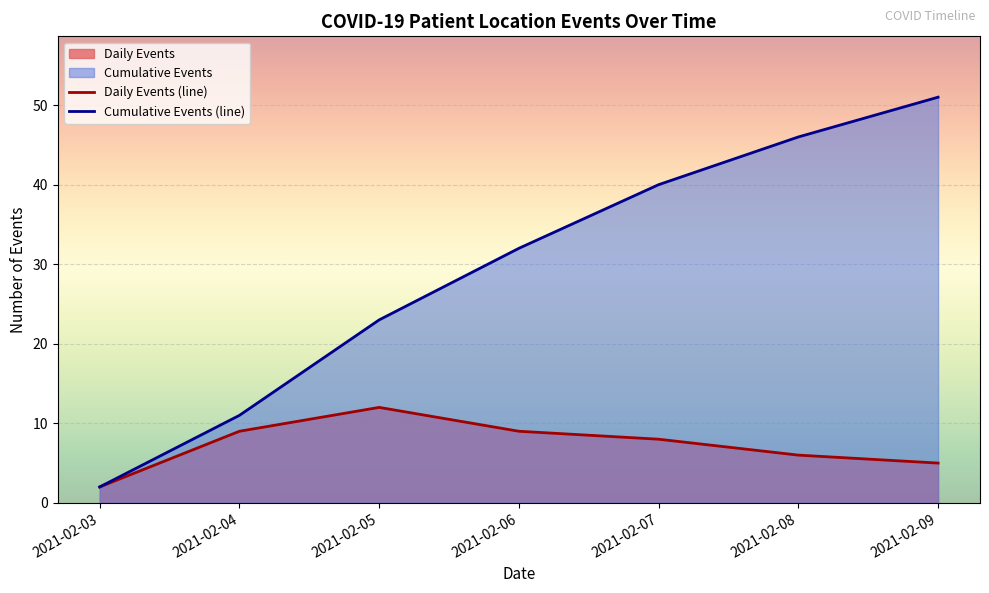

Rank the categories by Cumulative Events (line) value from lowest to highest.

2021-02-03, 2021-02-04, 2021-02-05, 2021-02-06, 2021-02-07, 2021-02-08, 2021-02-09